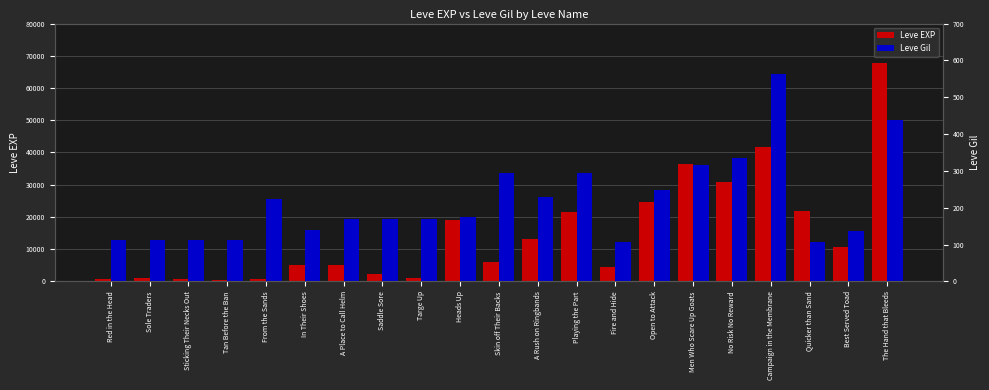

Are the bars grouped side by side (vs. stacked)?

Yes